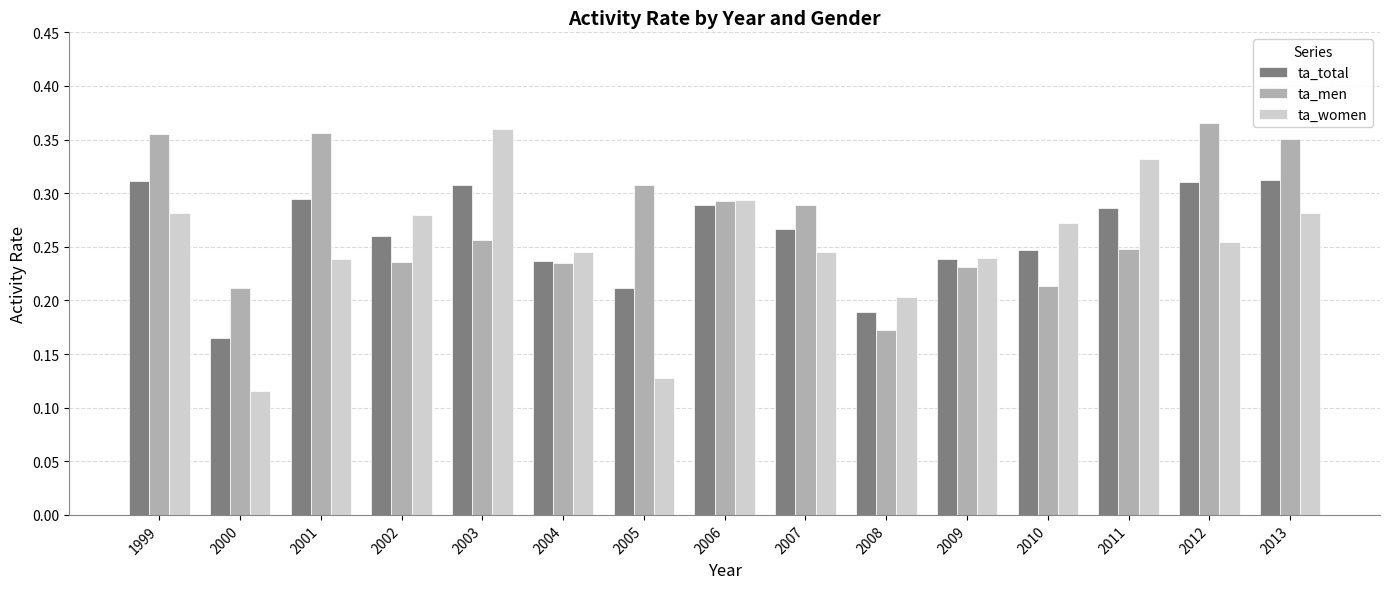

What are all the series names shown in the legend?

ta_total, ta_men, ta_women